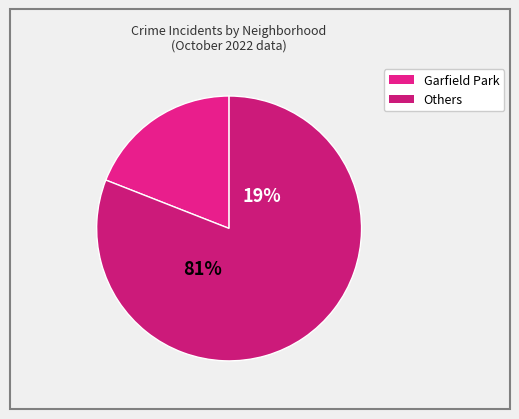

What portion of the pie excludes Garfield Park?

81.0%